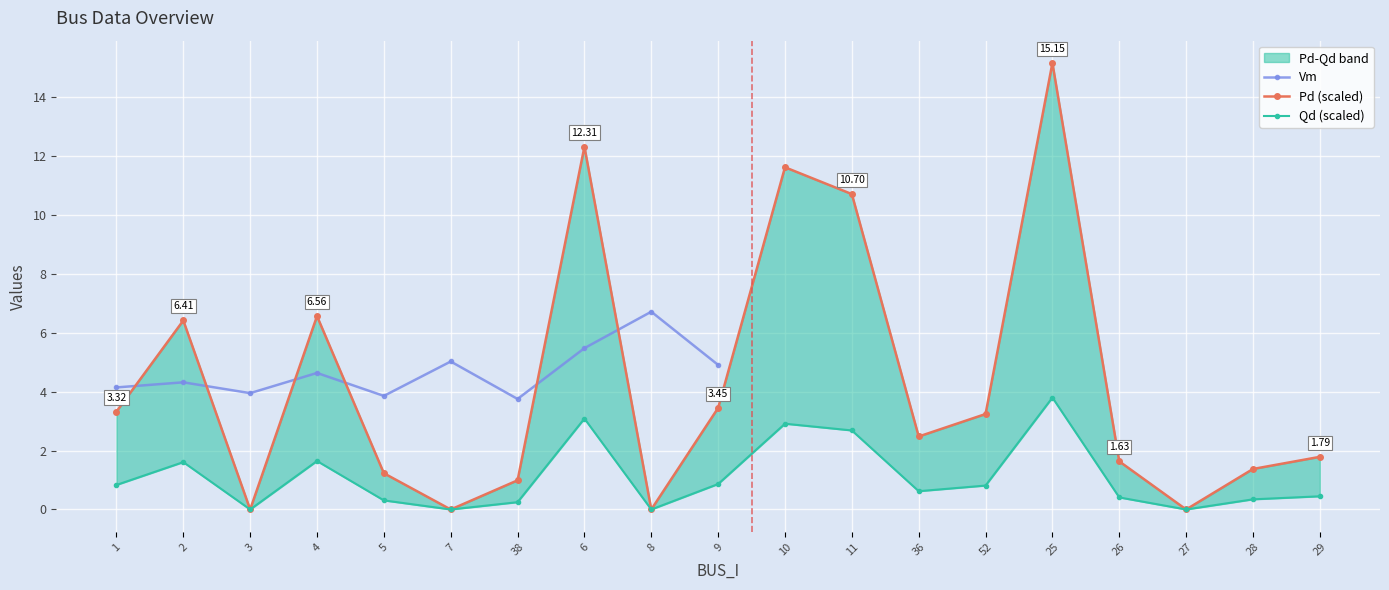

What is the label of the 15th point from the left?

25